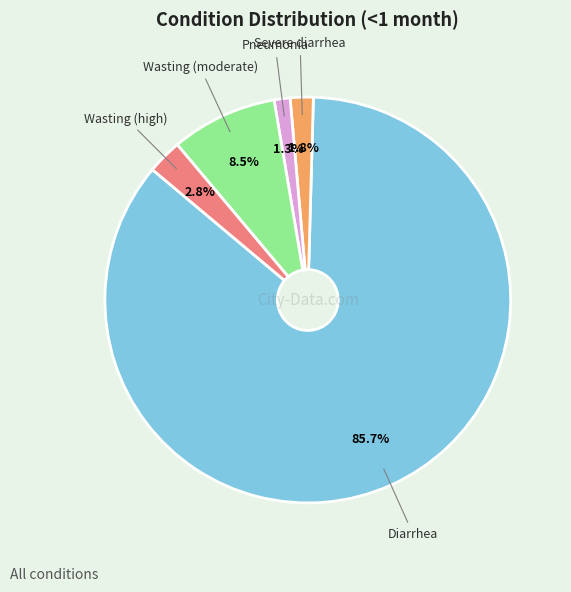

To the nearest percent, what portion does Diarrhea represent?

86%